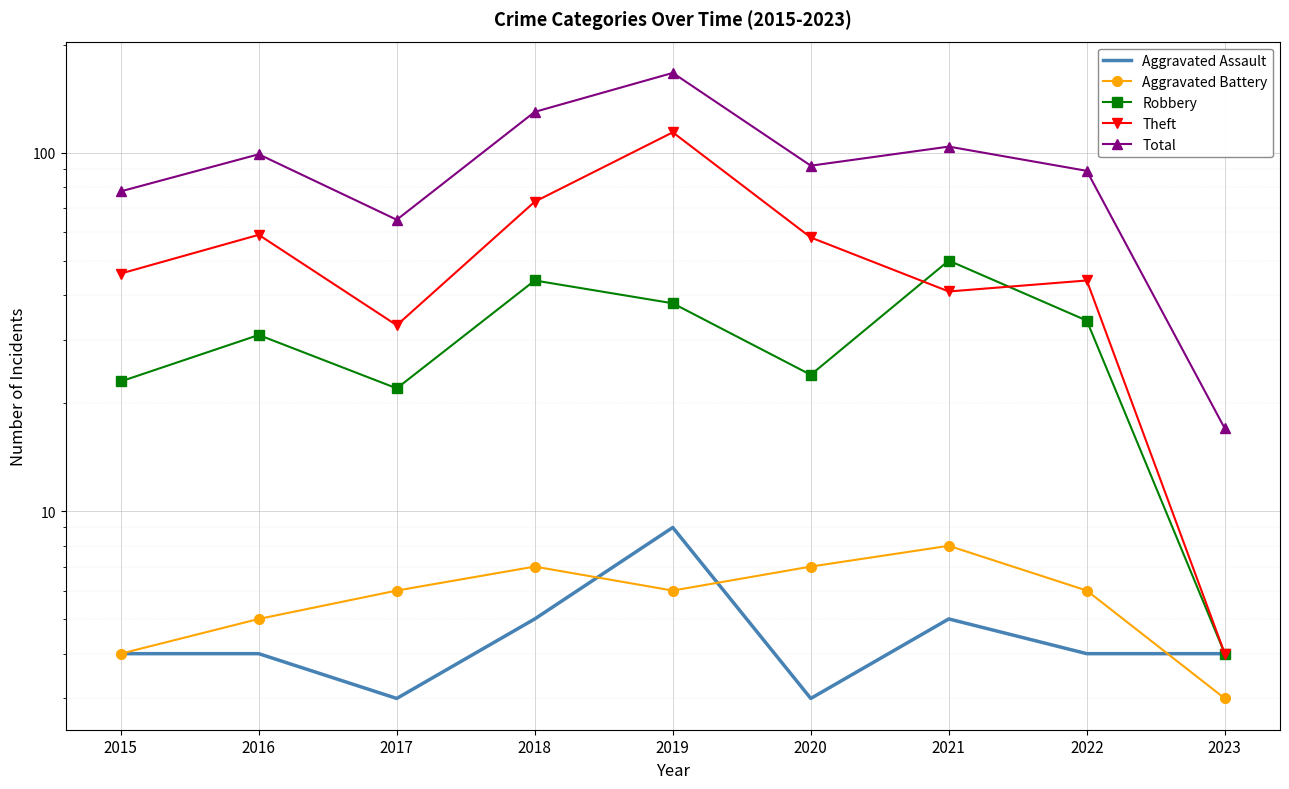

Reading left to right, what are all the values shown in this chart?

Aggravated Assault: 2015=4	2016=4	2017=3	2018=5	2019=9	2020=3	2021=5	2022=4	2023=4
Aggravated Battery: 2015=4	2016=5	2017=6	2018=7	2019=6	2020=7	2021=8	2022=6	2023=3
Robbery: 2015=23	2016=31	2017=22	2018=44	2019=38	2020=24	2021=50	2022=34	2023=4
Theft: 2015=46	2016=59	2017=33	2018=73	2019=114	2020=58	2021=41	2022=44	2023=4
Total: 2015=78	2016=99	2017=65	2018=130	2019=167	2020=92	2021=104	2022=89	2023=17